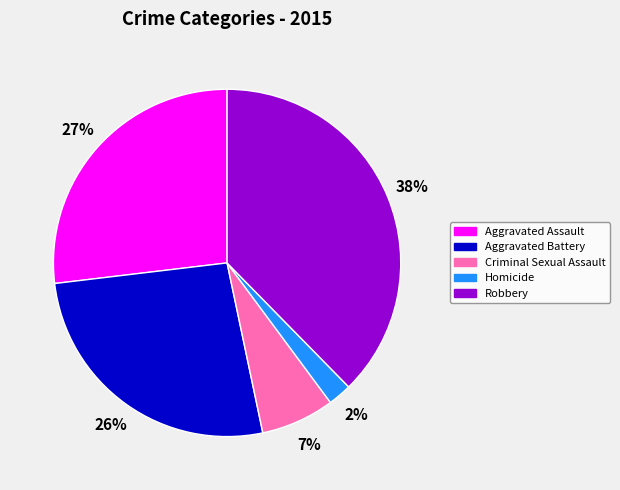

How many slices are in this pie chart?

5